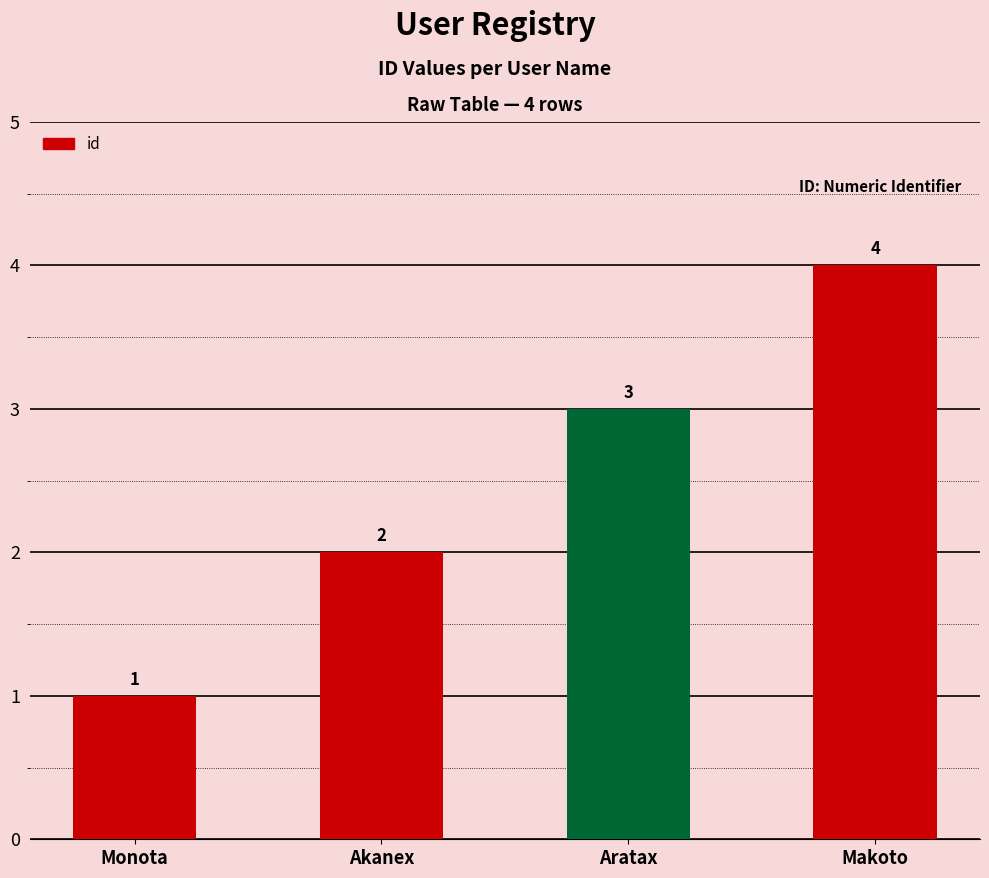

Reading left to right, list all the values displayed in this chart.

1	2	3	4